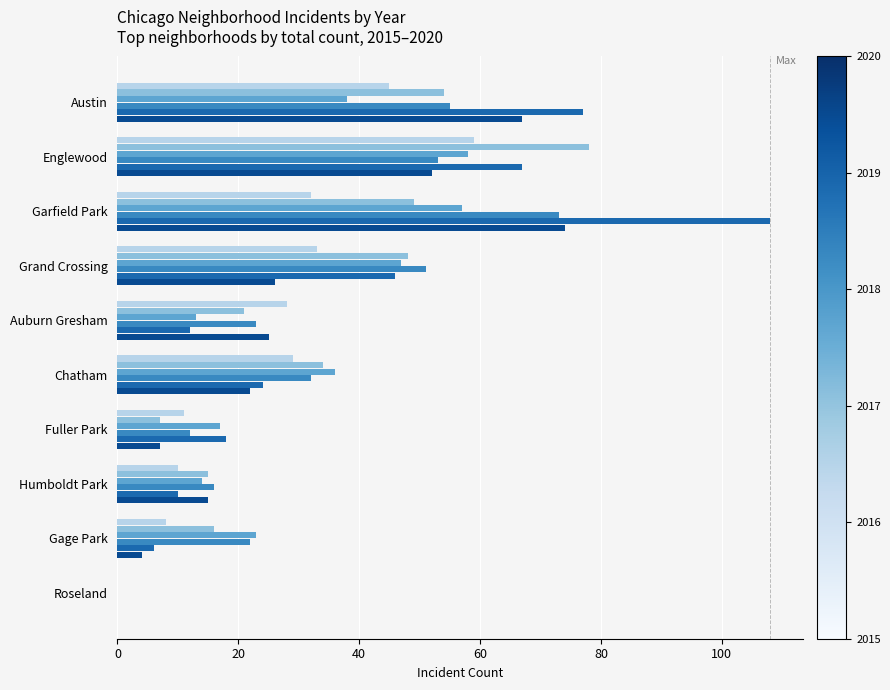

At which category is the sum across all series the highest?

Garfield Park